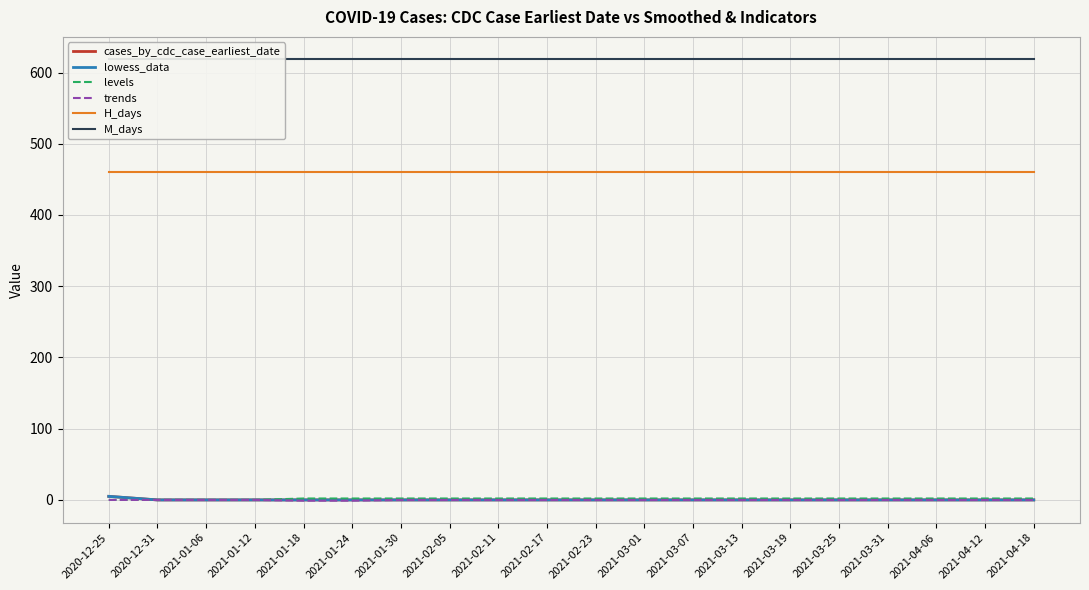

Reading left to right, transcribe all the data shown in this chart.

cases_by_cdc_case_earliest_date: 5	0	0	0	0	0	0	0	0	0	0	0	0	0	0	0	0	0	0	0
lowess_data: 5	0	0	0	0	0	0	0	0	0	0	0	0	0	0	0	0	0	0	0
levels: 0	0	0	0	2	2	2	2	2	2	2	2	2	2	2	2	2	2	2	2
trends: 0	0	0	0	-1	-1	0	0	0	0	0	0	0	0	0	0	0	0	0	0
H_days: 461	461	461	461	461	461	461	461	461	461	461	461	461	461	461	461	461	461	461	461
M_days: 619	619	619	619	619	619	619	619	619	619	619	619	619	619	619	619	619	619	619	619